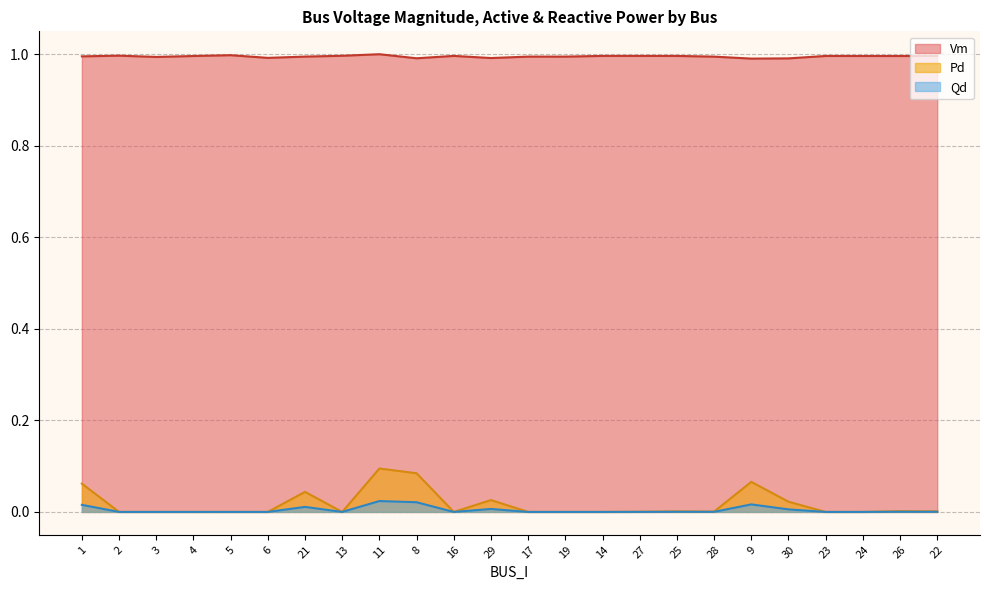

Is it true that Vm equals 1.0 at 8?

True